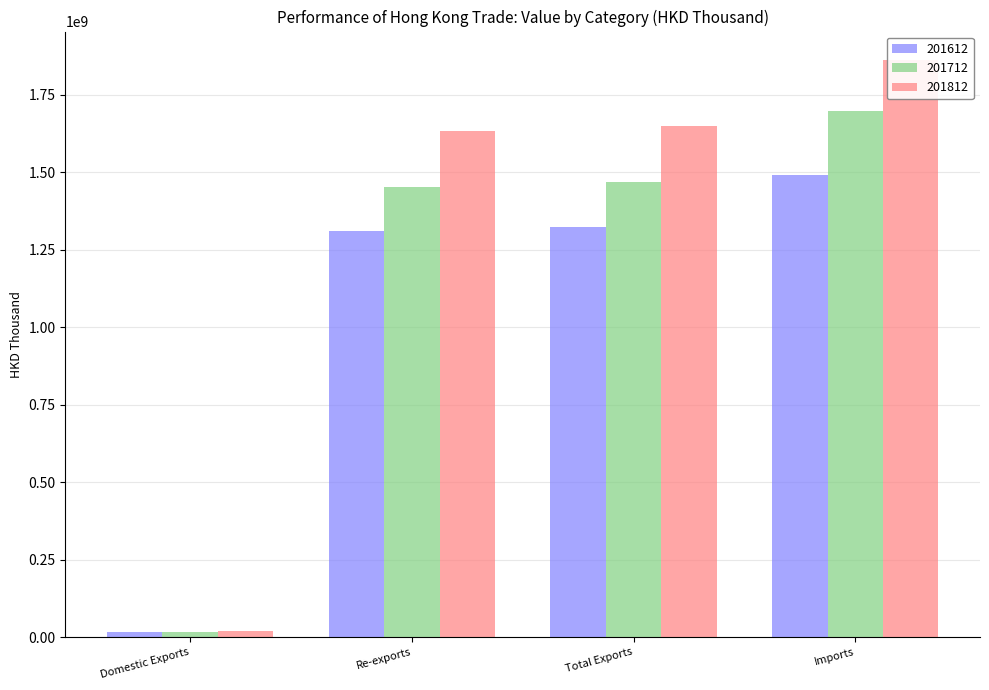

What is the difference between the highest and lowest values at Total Exports?

326206964.8